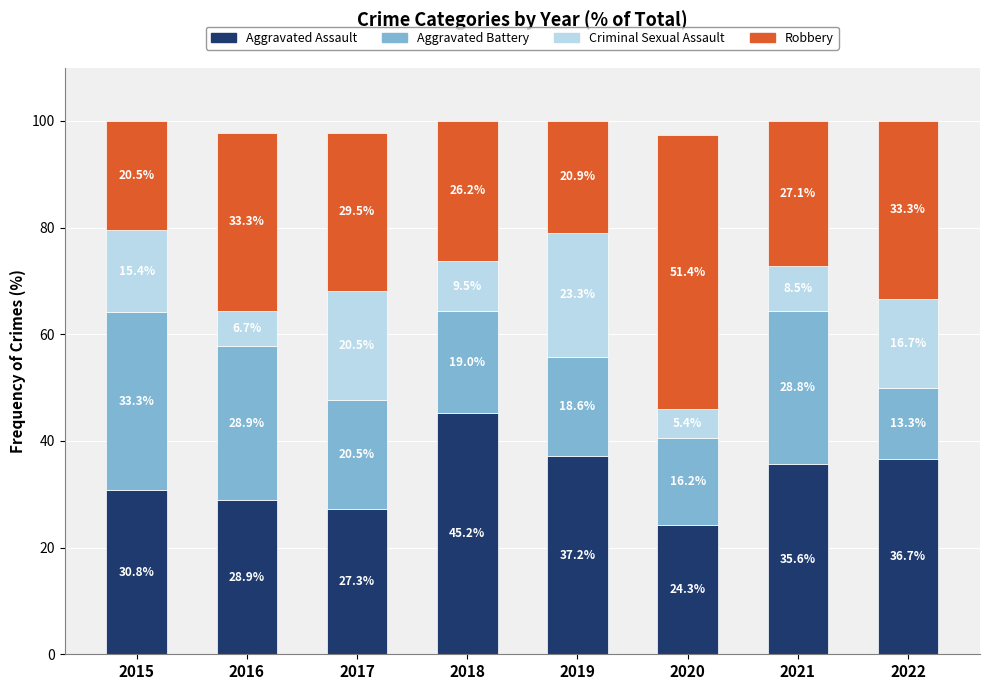

How many bars are there in total?

8